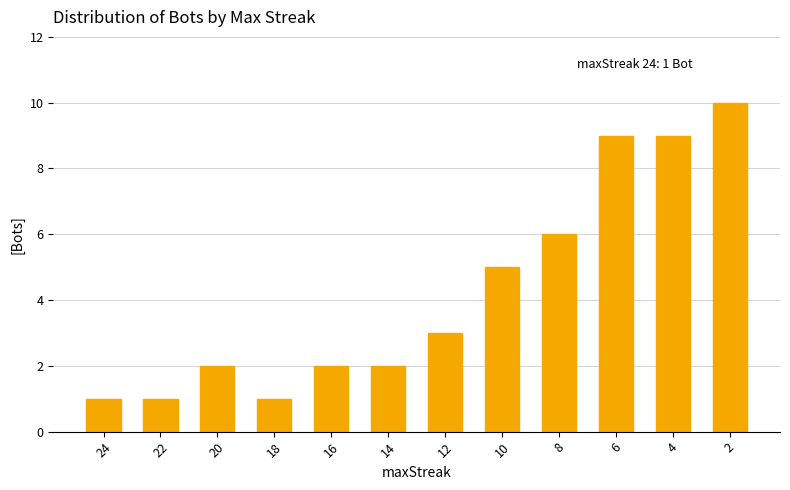

Count the number of categories in the chart.

12